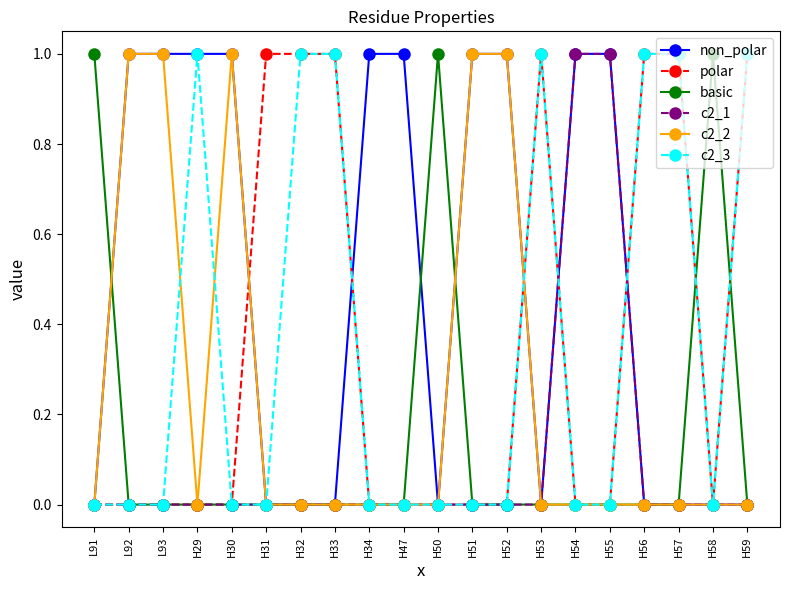

The value of c2_3 at H52 is 1. True or false?

False